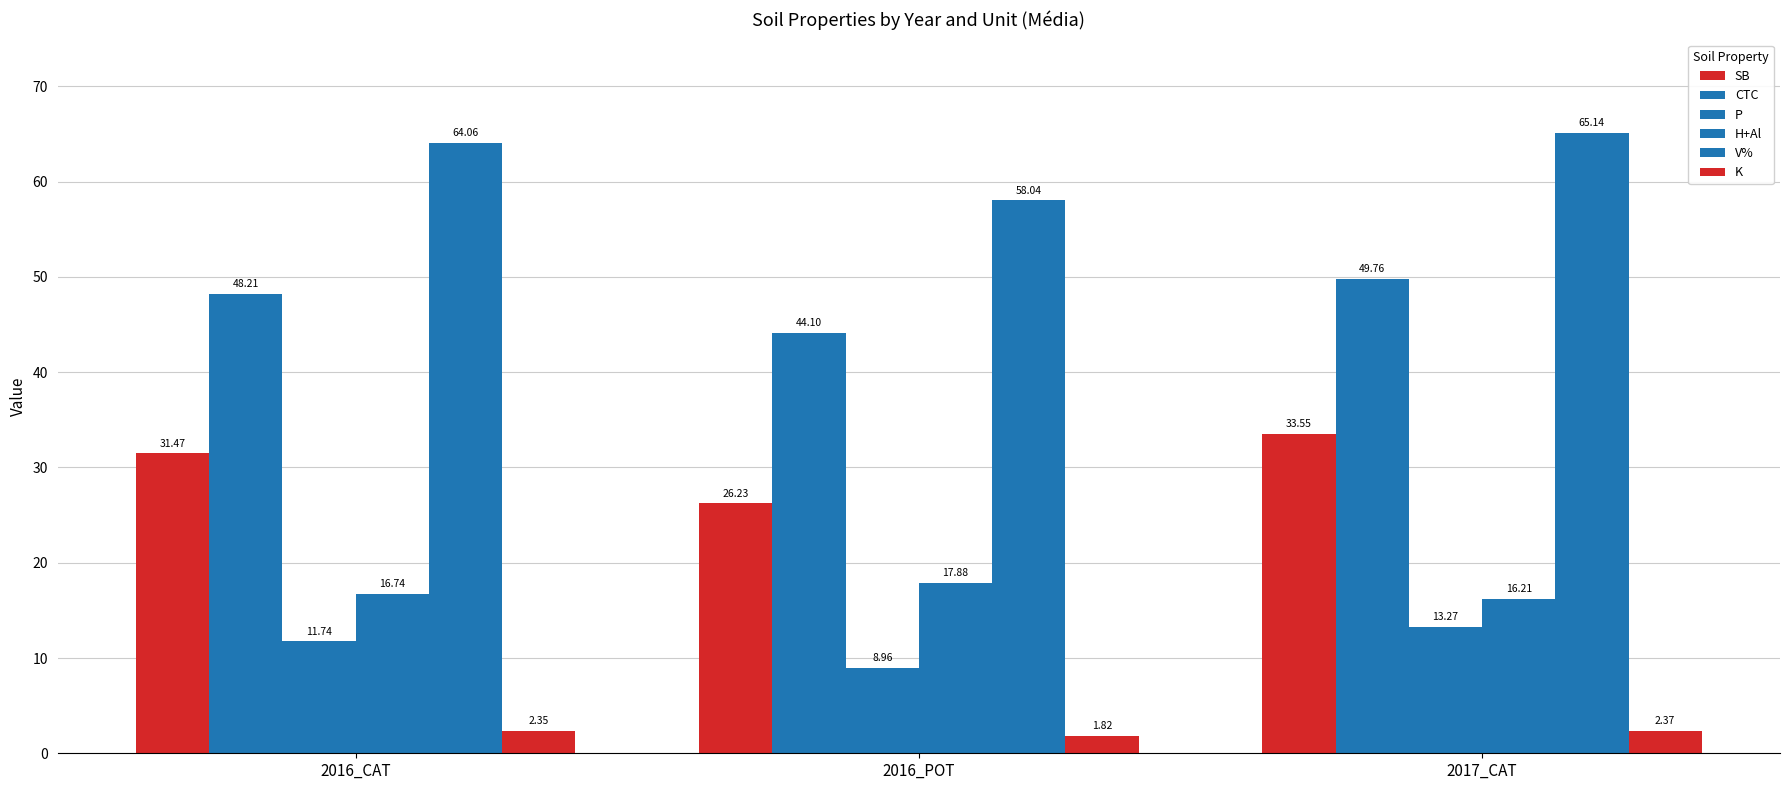

Count the number of data series in this chart.

6